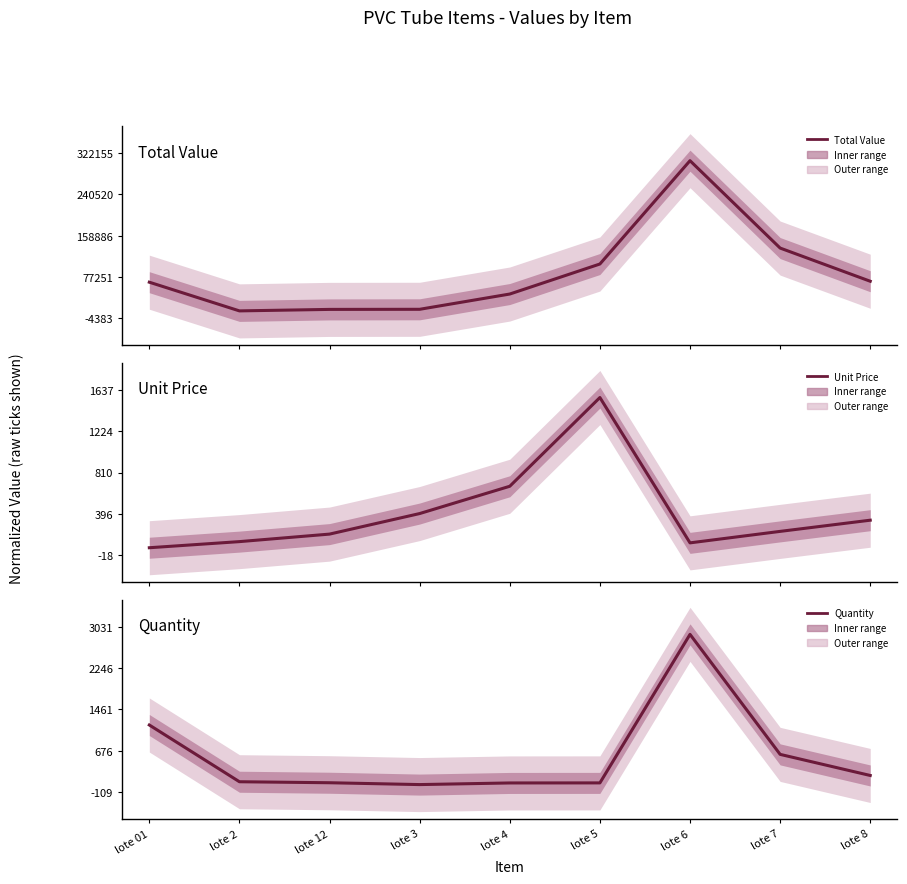

True or false: Quantity has a value of 0.4 at lote 01.

True